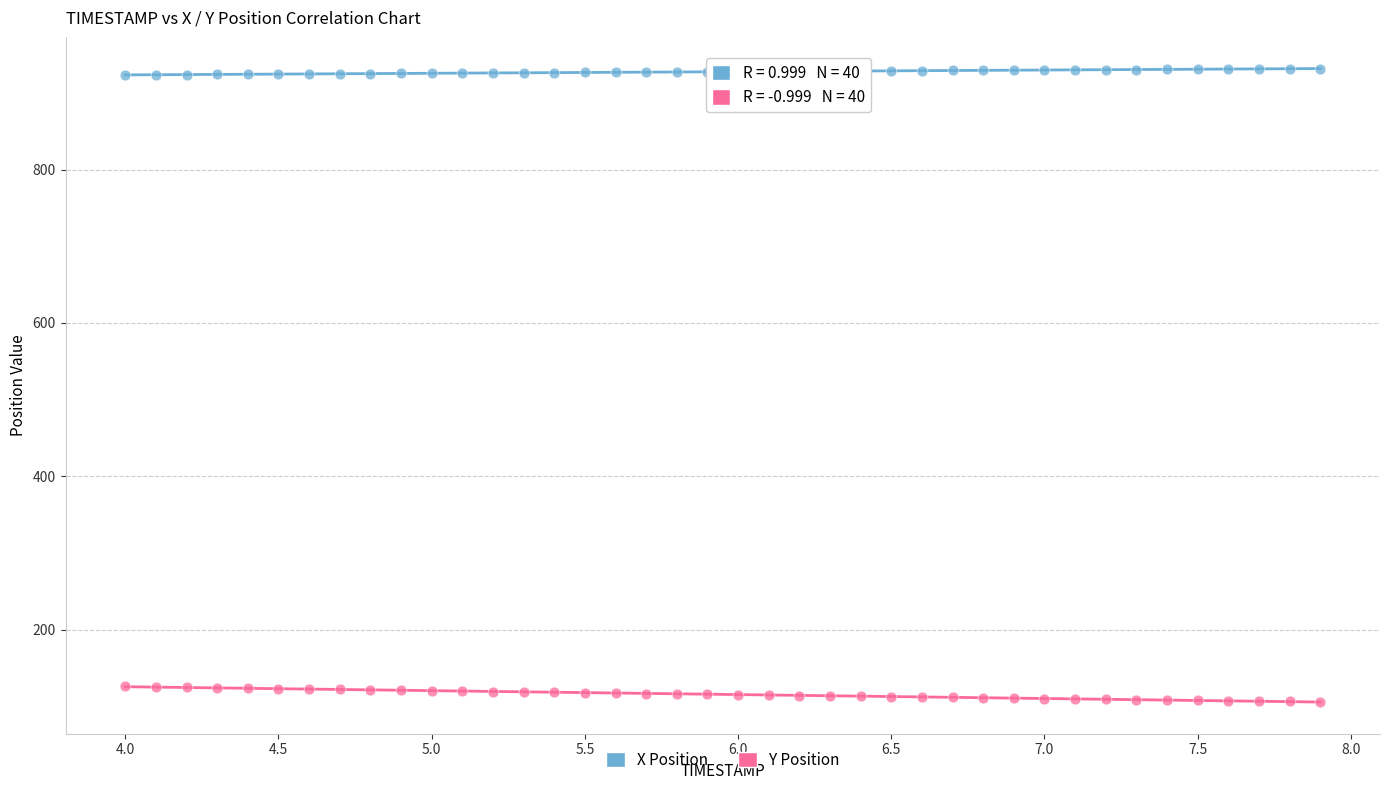

Across all data points, what is the range of X values (max minus min)?

3.9